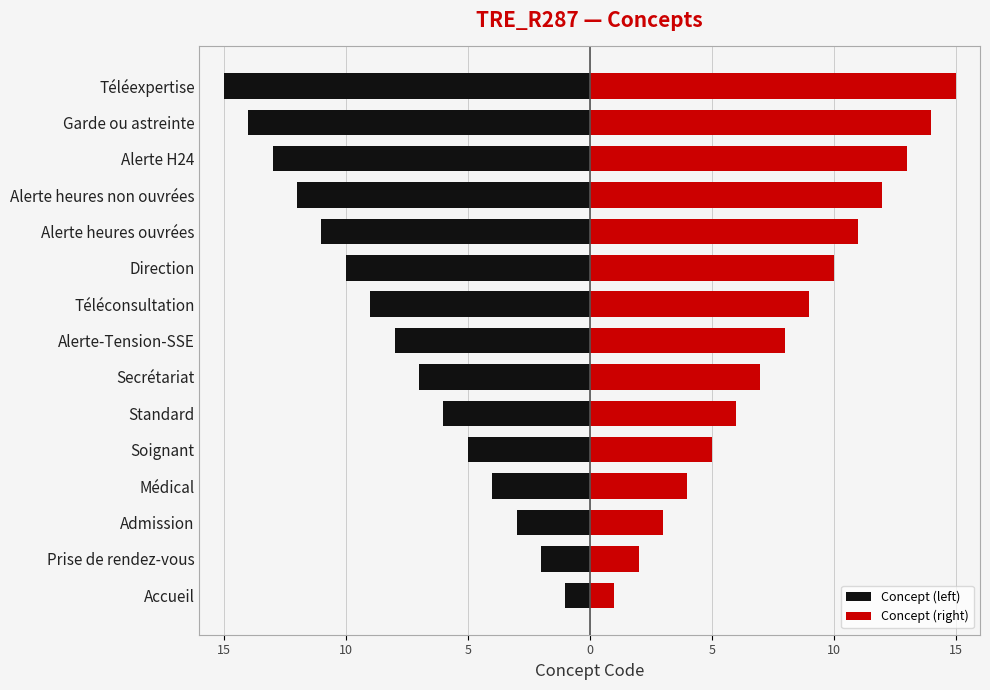

The value of Concept (right) at Secrétariat is 5. True or false?

False